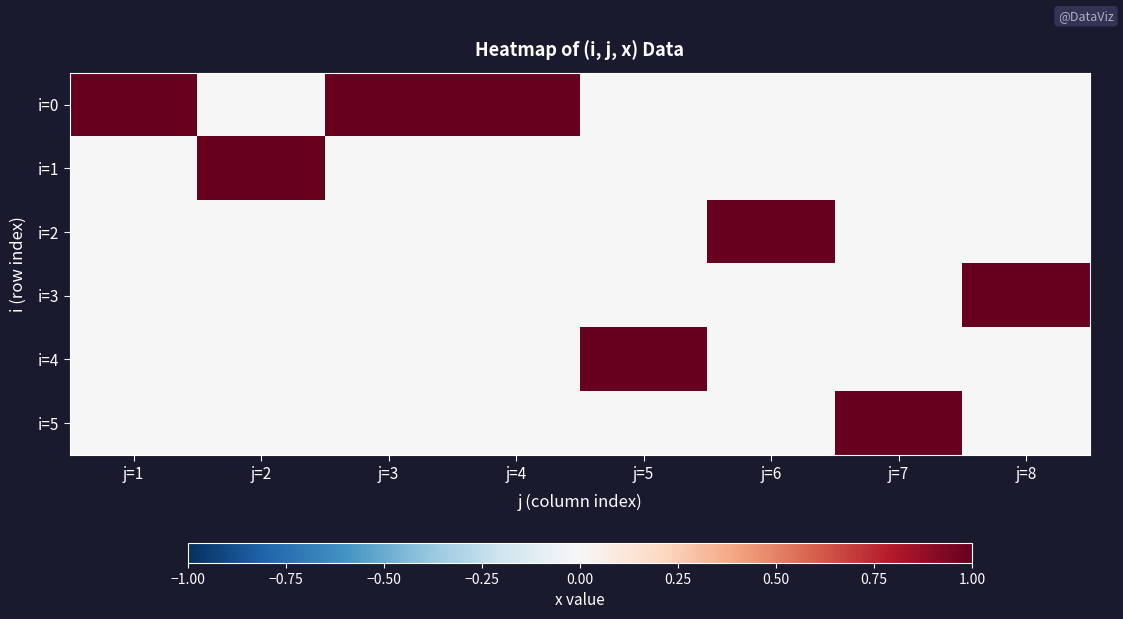

Rank the series at j=5 from lowest to highest value.

i=0, i=1, i=2, i=3, i=5, i=4